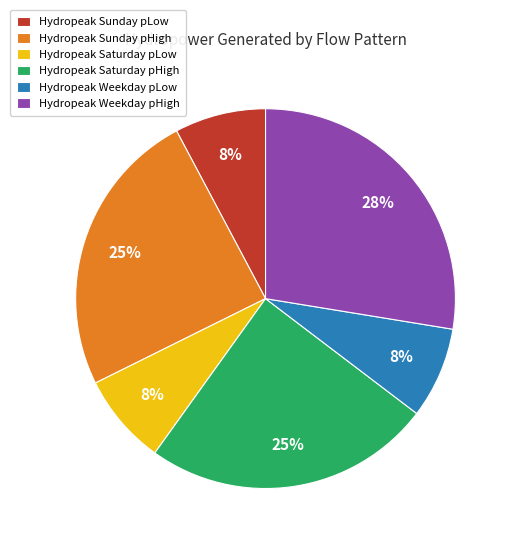

Is there a majority slice in this chart?

No